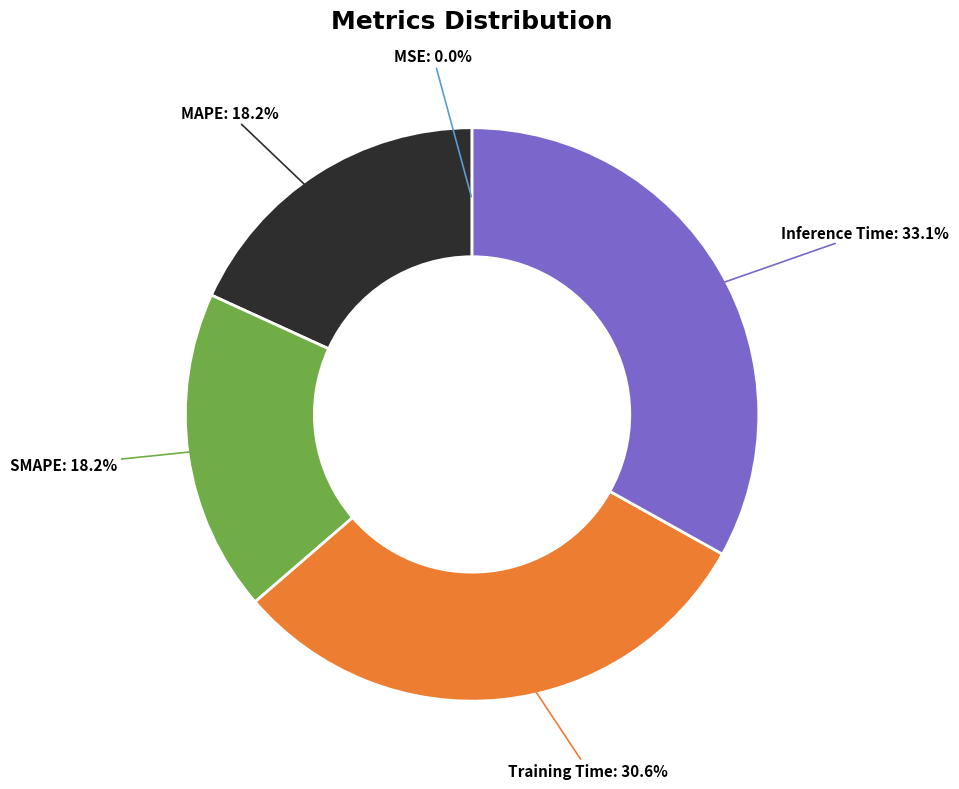

How much of the chart is everything except Inference Time?

66.9%